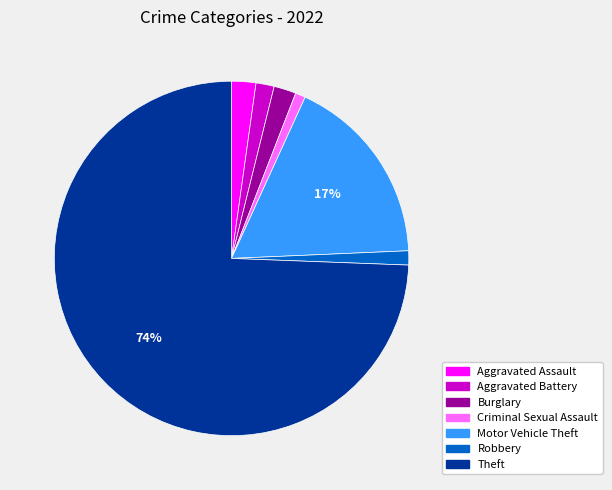

True or false: Aggravated Battery accounts for 16% of the total.

False